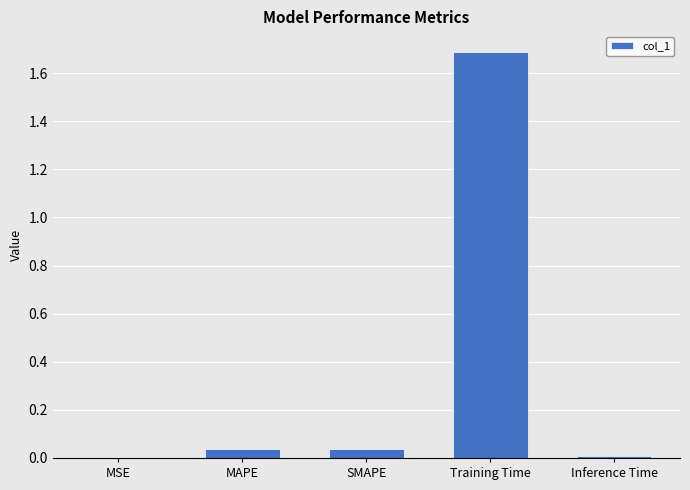

What is the maximum value shown in the chart?

1.7